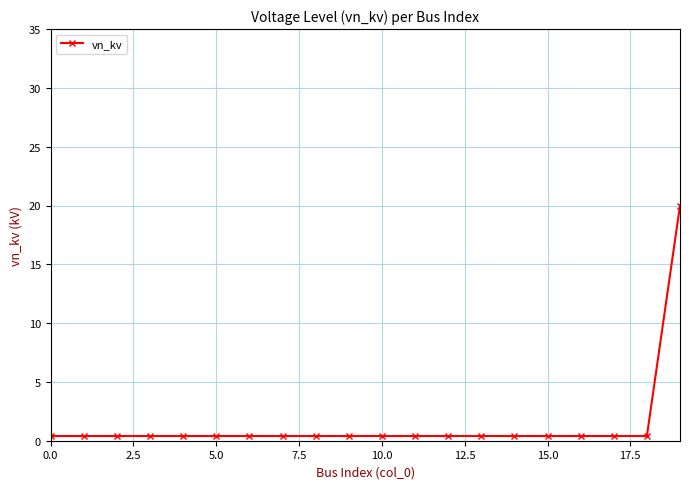

What is the sum of all values?

27.6